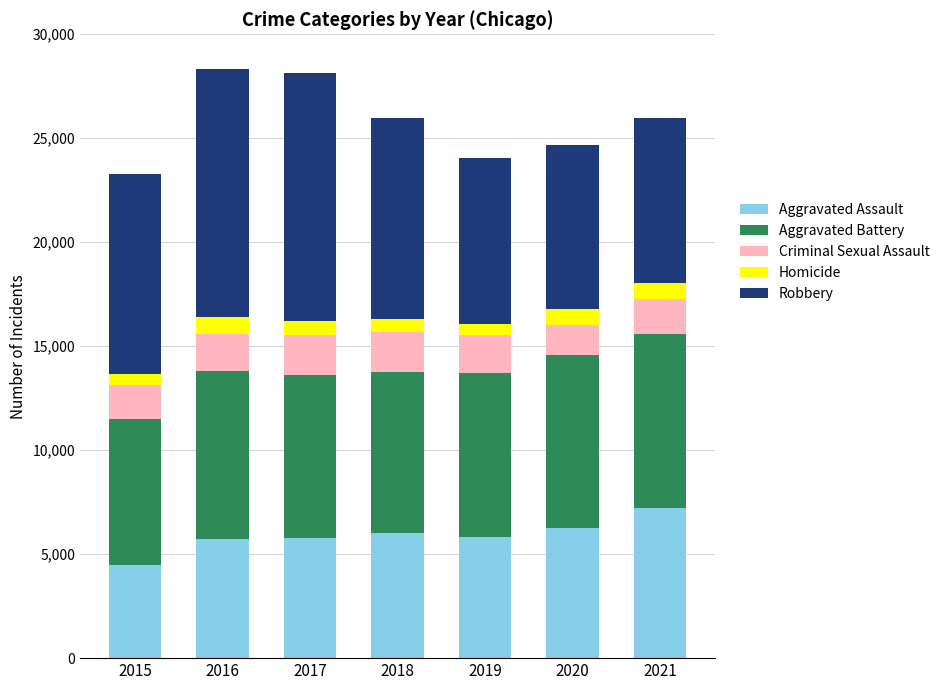

True or false: Aggravated Assault has a value of 2896 at 2021.

False